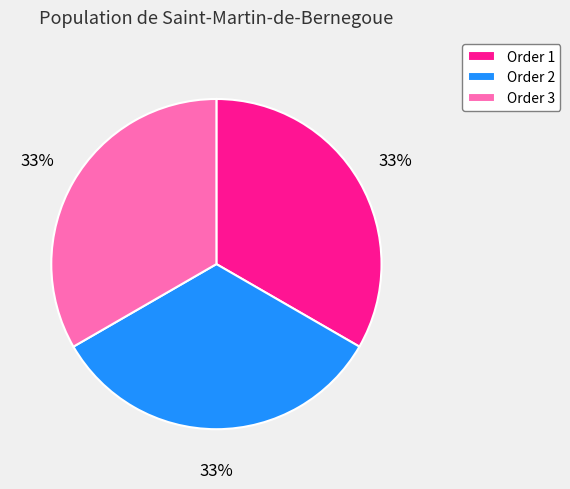

Is the sum of Order 3 and Order 2 greater than half?

Yes